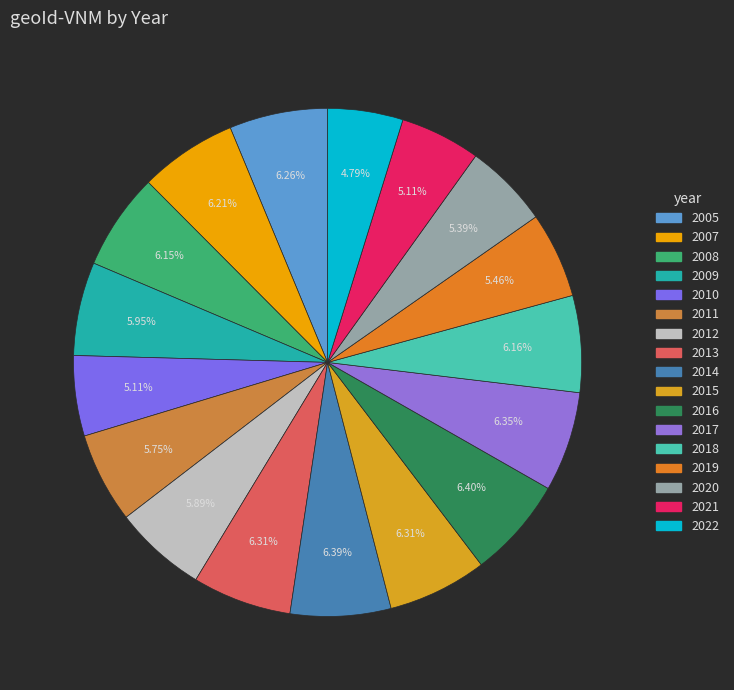

What is the ratio of the value at 2009 to the value at 2018?

1.0